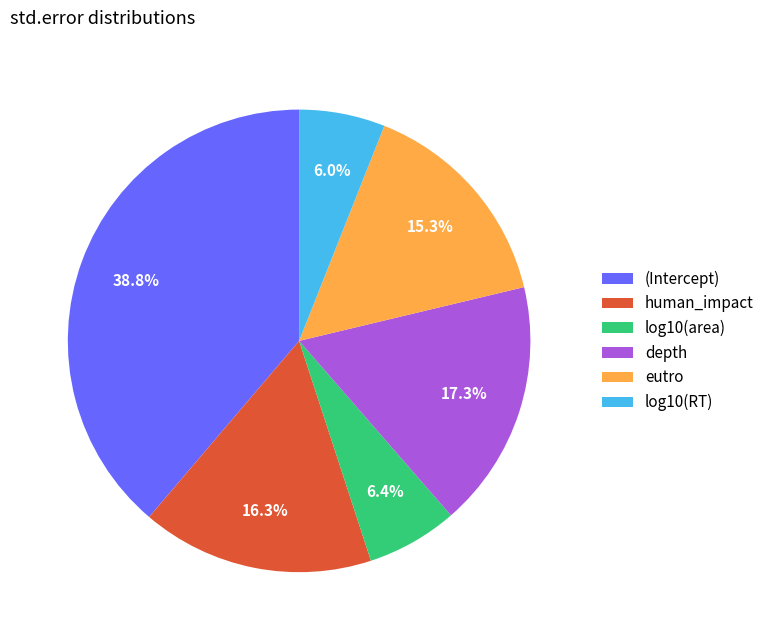

Does log10(area) represent more than half of the total?

No